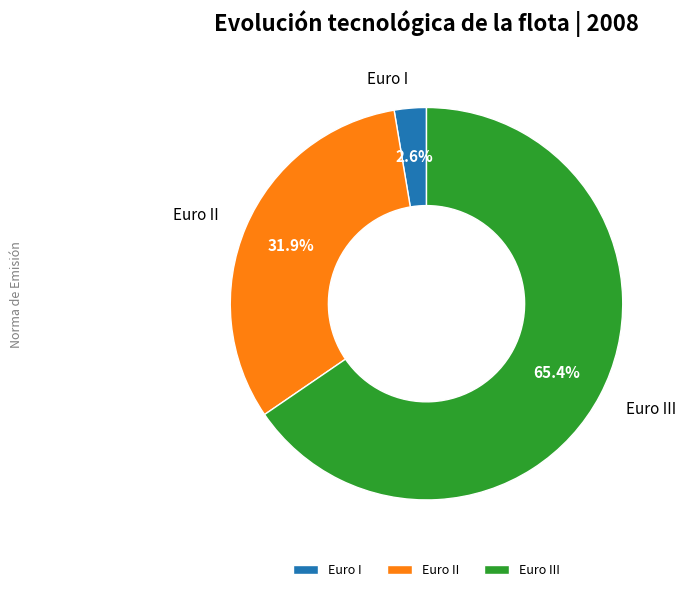

Rank the categories by value from highest to lowest.

Euro III, Euro II, Euro I